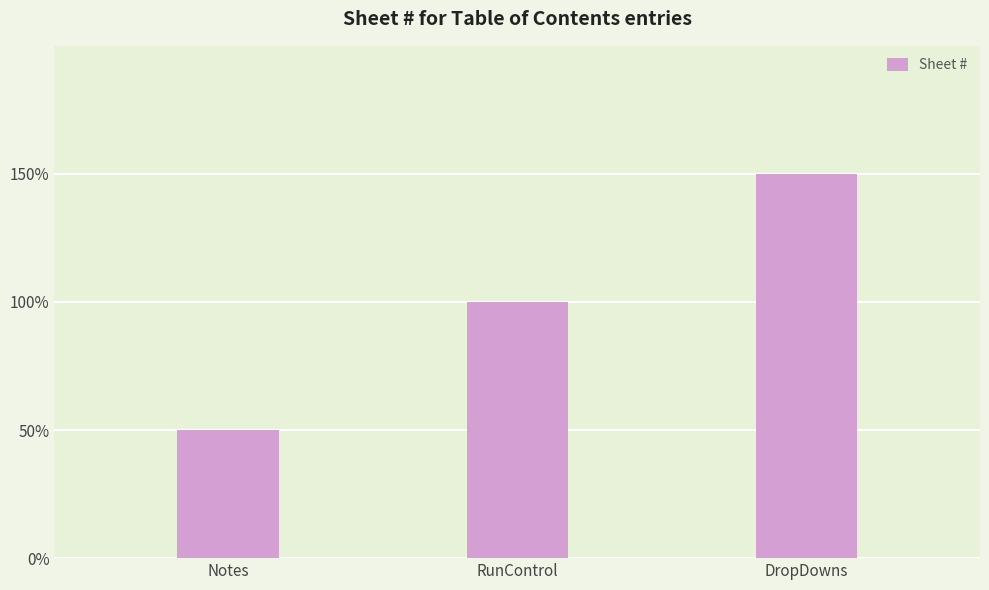

Which label corresponds to the largest value in the chart?

DropDowns